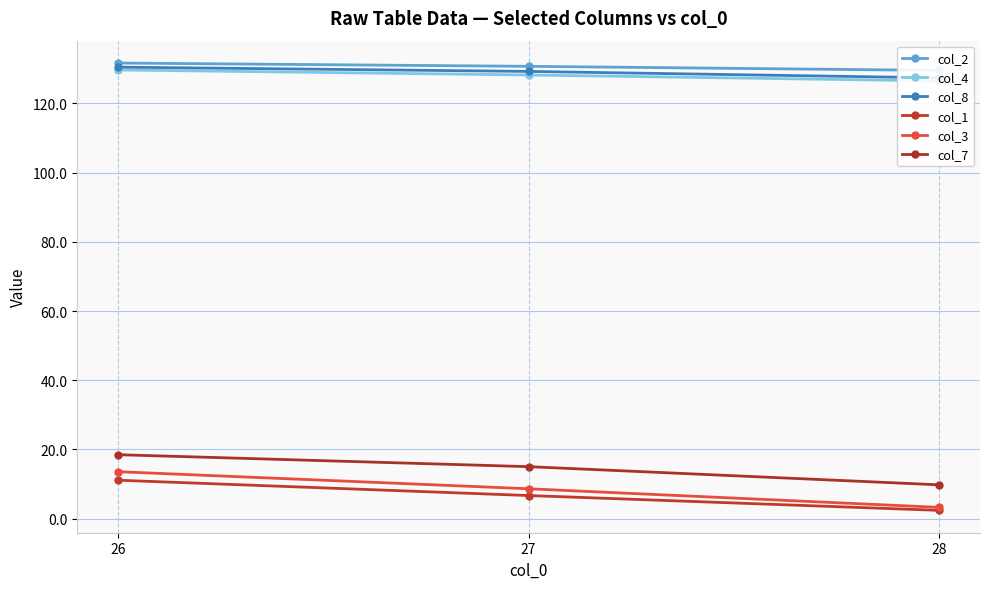

Reading left to right, list all the values displayed in this chart.

col_2: 131.6	130.7	129.5
col_4: 129.6	128.2	126.5
col_8: 130.5	129.2	127.4
col_1: 11.1	6.7	2.4
col_3: 13.6	8.7	3.3
col_7: 18.5	15.0	9.8